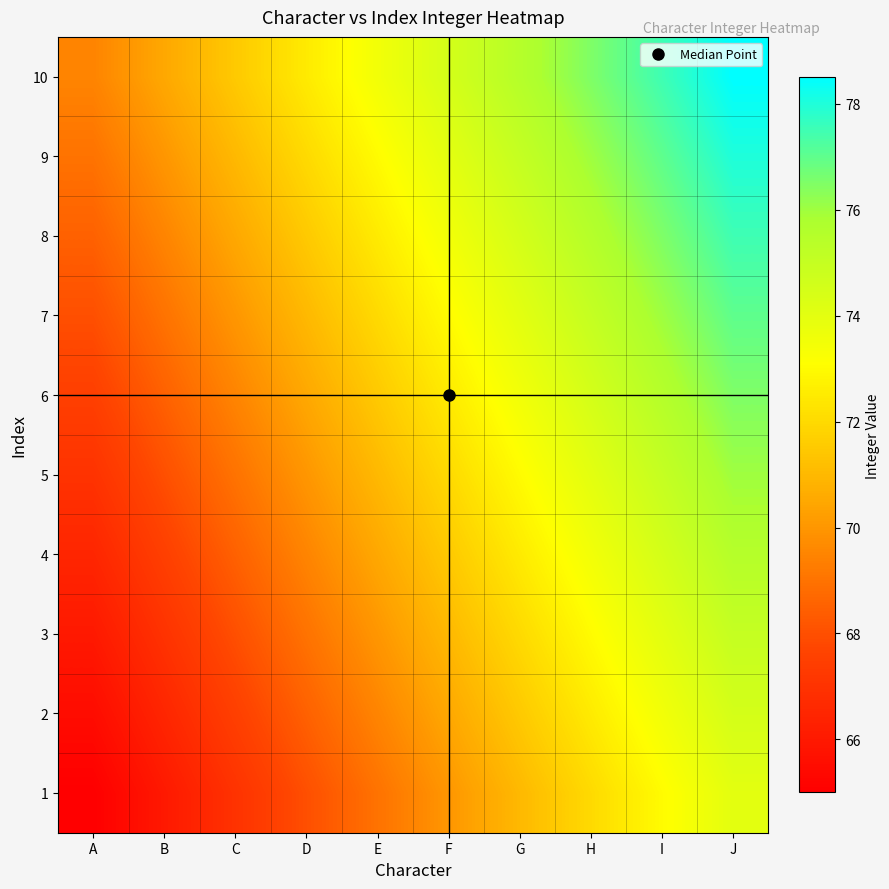

Reading right to left, extract all data points from this chart.

1: J=74.0	I=73.0	H=72.0	G=71.0	F=70.0	E=69.0	D=68.0	C=67.0	B=66.0	A=65.0
2: J=74.5	I=73.5	H=72.5	G=71.5	F=70.5	E=69.5	D=68.5	C=67.5	B=66.5	A=65.5
3: J=75.0	I=74.0	H=73.0	G=72.0	F=71.0	E=70.0	D=69.0	C=68.0	B=67.0	A=66.0
4: J=75.5	I=74.5	H=73.5	G=72.5	F=71.5	E=70.5	D=69.5	C=68.5	B=67.5	A=66.5
5: J=76.0	I=75.0	H=74.0	G=73.0	F=72.0	E=71.0	D=70.0	C=69.0	B=68.0	A=67.0
6: J=76.5	I=75.5	H=74.5	G=73.5	F=72.5	E=71.5	D=70.5	C=69.5	B=68.5	A=67.5
7: J=77.0	I=76.0	H=75.0	G=74.0	F=73.0	E=72.0	D=71.0	C=70.0	B=69.0	A=68.0
8: J=77.5	I=76.5	H=75.5	G=74.5	F=73.5	E=72.5	D=71.5	C=70.5	B=69.5	A=68.5
9: J=78.0	I=77.0	H=76.0	G=75.0	F=74.0	E=73.0	D=72.0	C=71.0	B=70.0	A=69.0
10: J=78.5	I=77.5	H=76.5	G=75.5	F=74.5	E=73.5	D=72.5	C=71.5	B=70.5	A=69.5